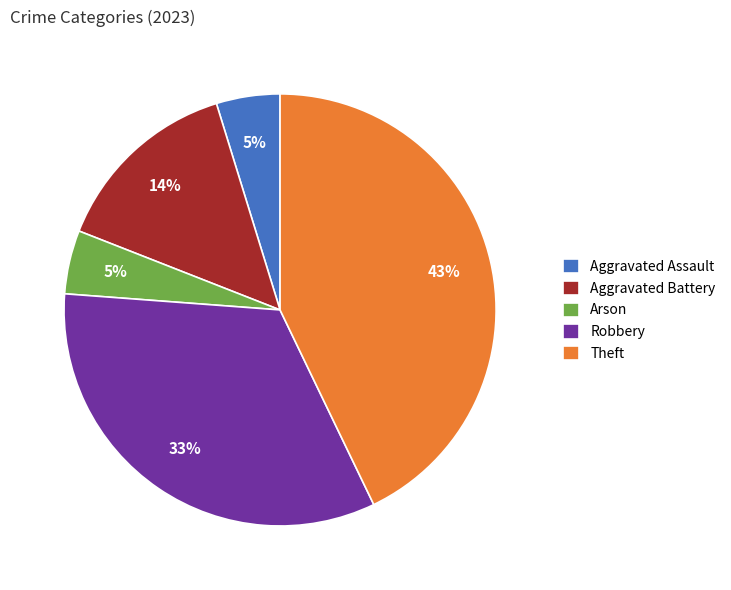

To the nearest percent, what is the combined percentage of Robbery and Arson?

38%